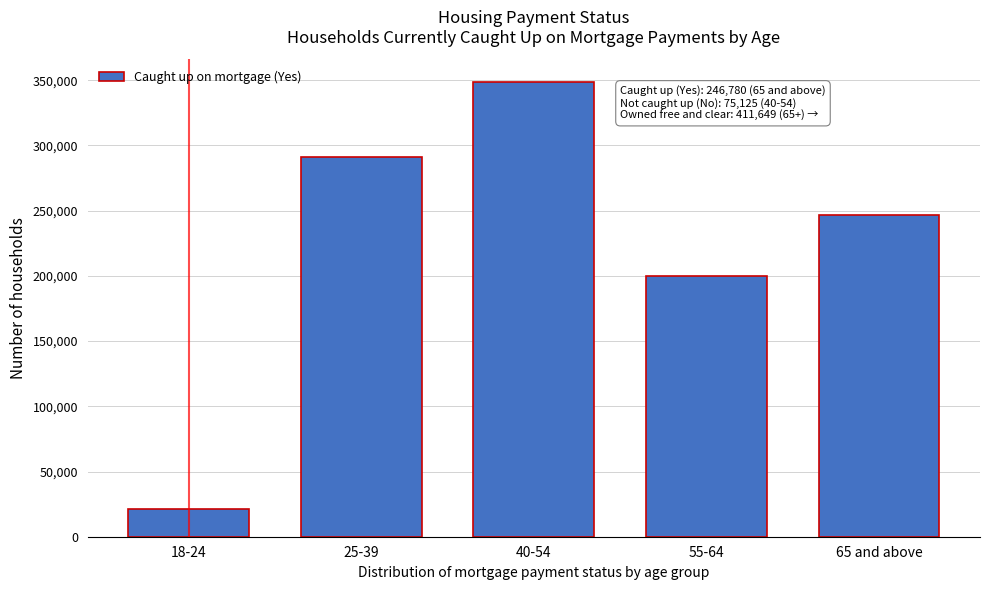

Reading right to left, what are all the values shown in this chart?

246780	200135	348649	291246	21320